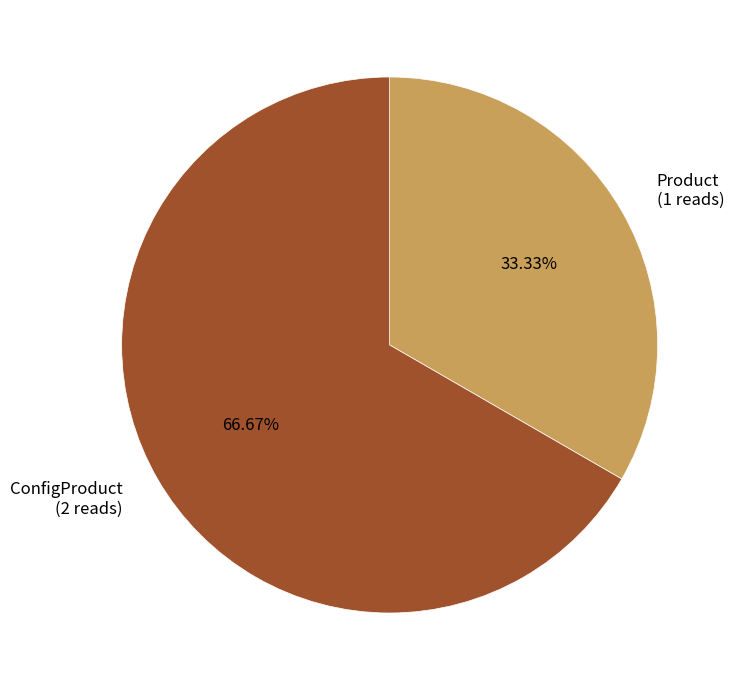

The ConfigProduct slice represents 67% of the pie. True or false?

True